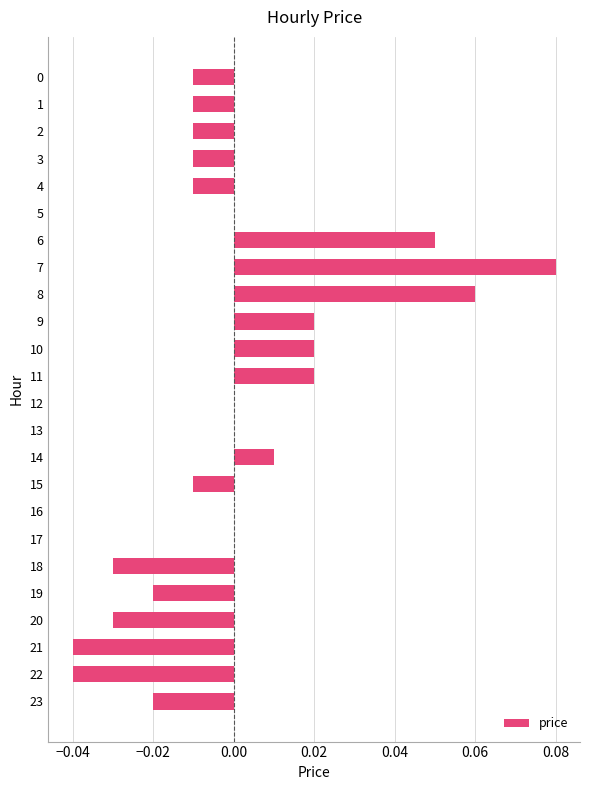

Between 1 and 10, which is larger?

10